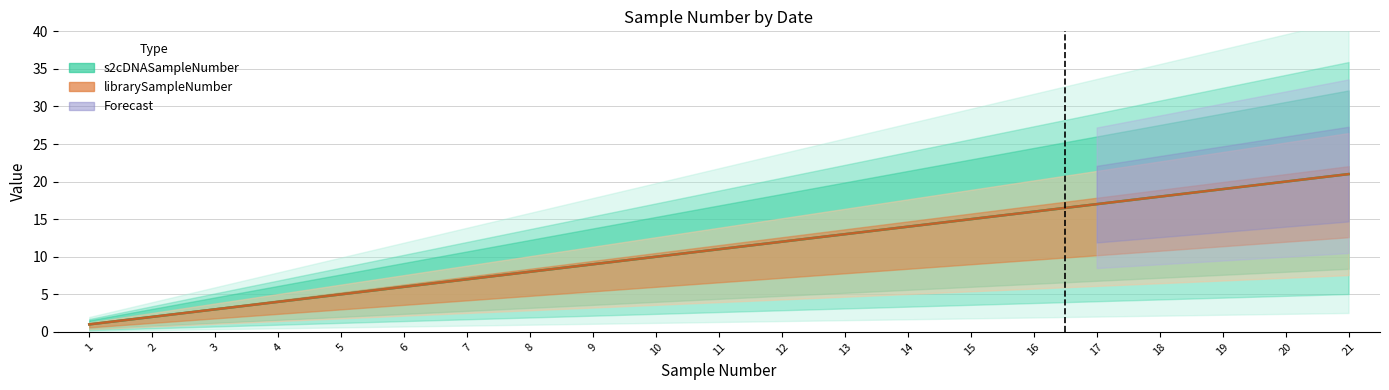

Reading left to right, list all the values displayed in this chart.

s2cDNASampleNumber: 1	2	3	4	5	6	7	8	9	10	11	12	13	14	15	16	17	18	19	20	21
librarySampleNumber: 1	2	3	4	5	6	7	8	9	10	11	12	13	14	15	16	17	18	19	20	21